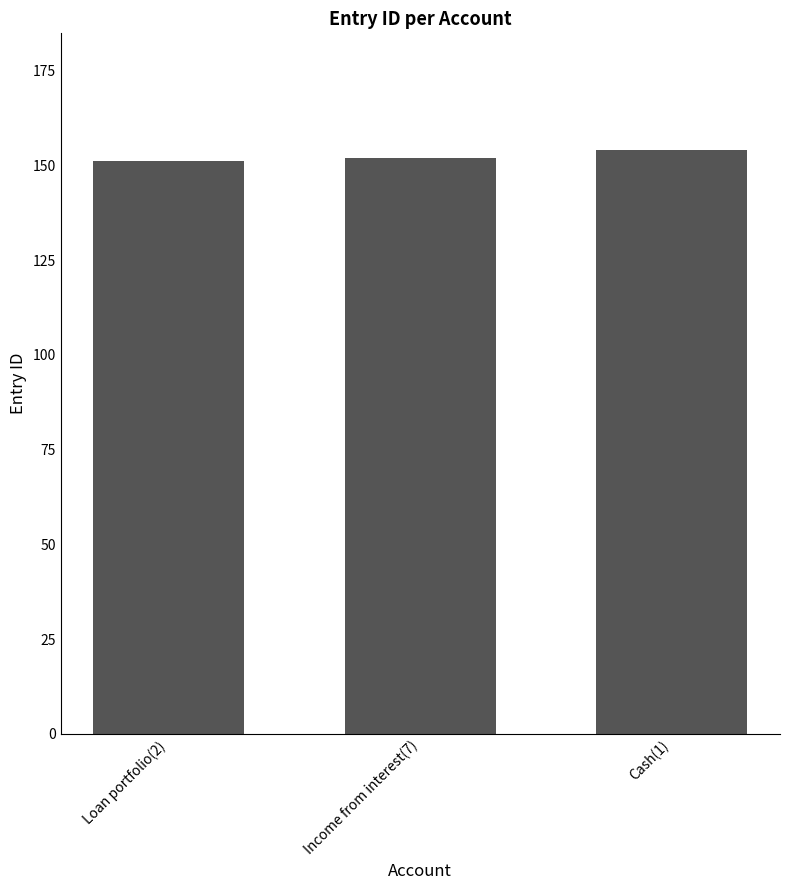

What is the difference between the values at Loan portfolio(2) and Cash(1)?

3